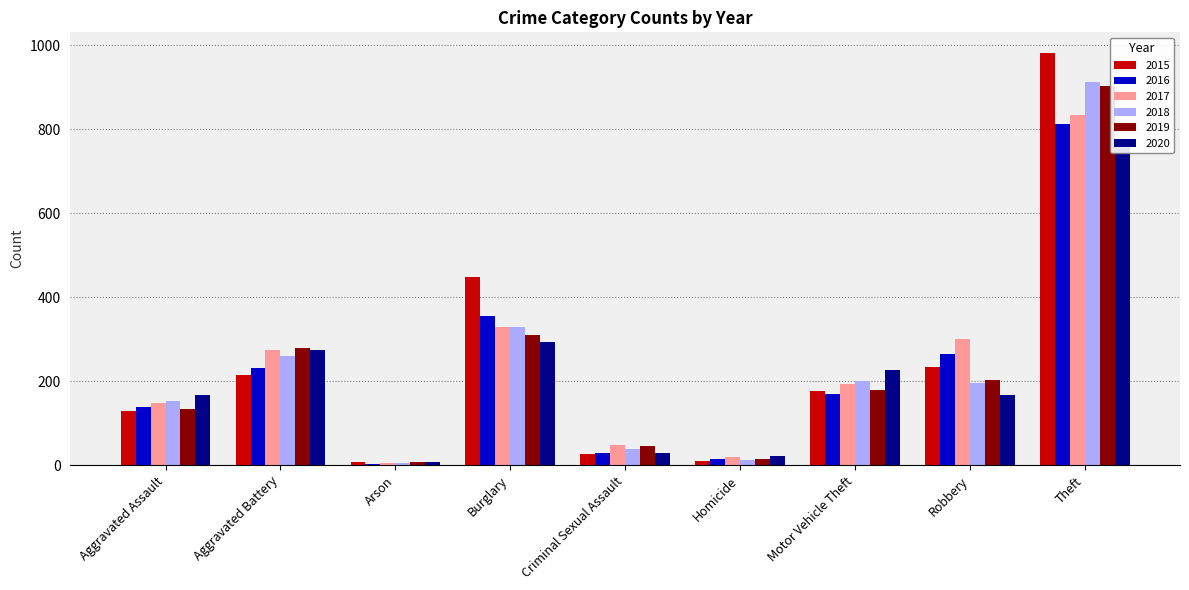

Which series has the widest spread of values?

2015